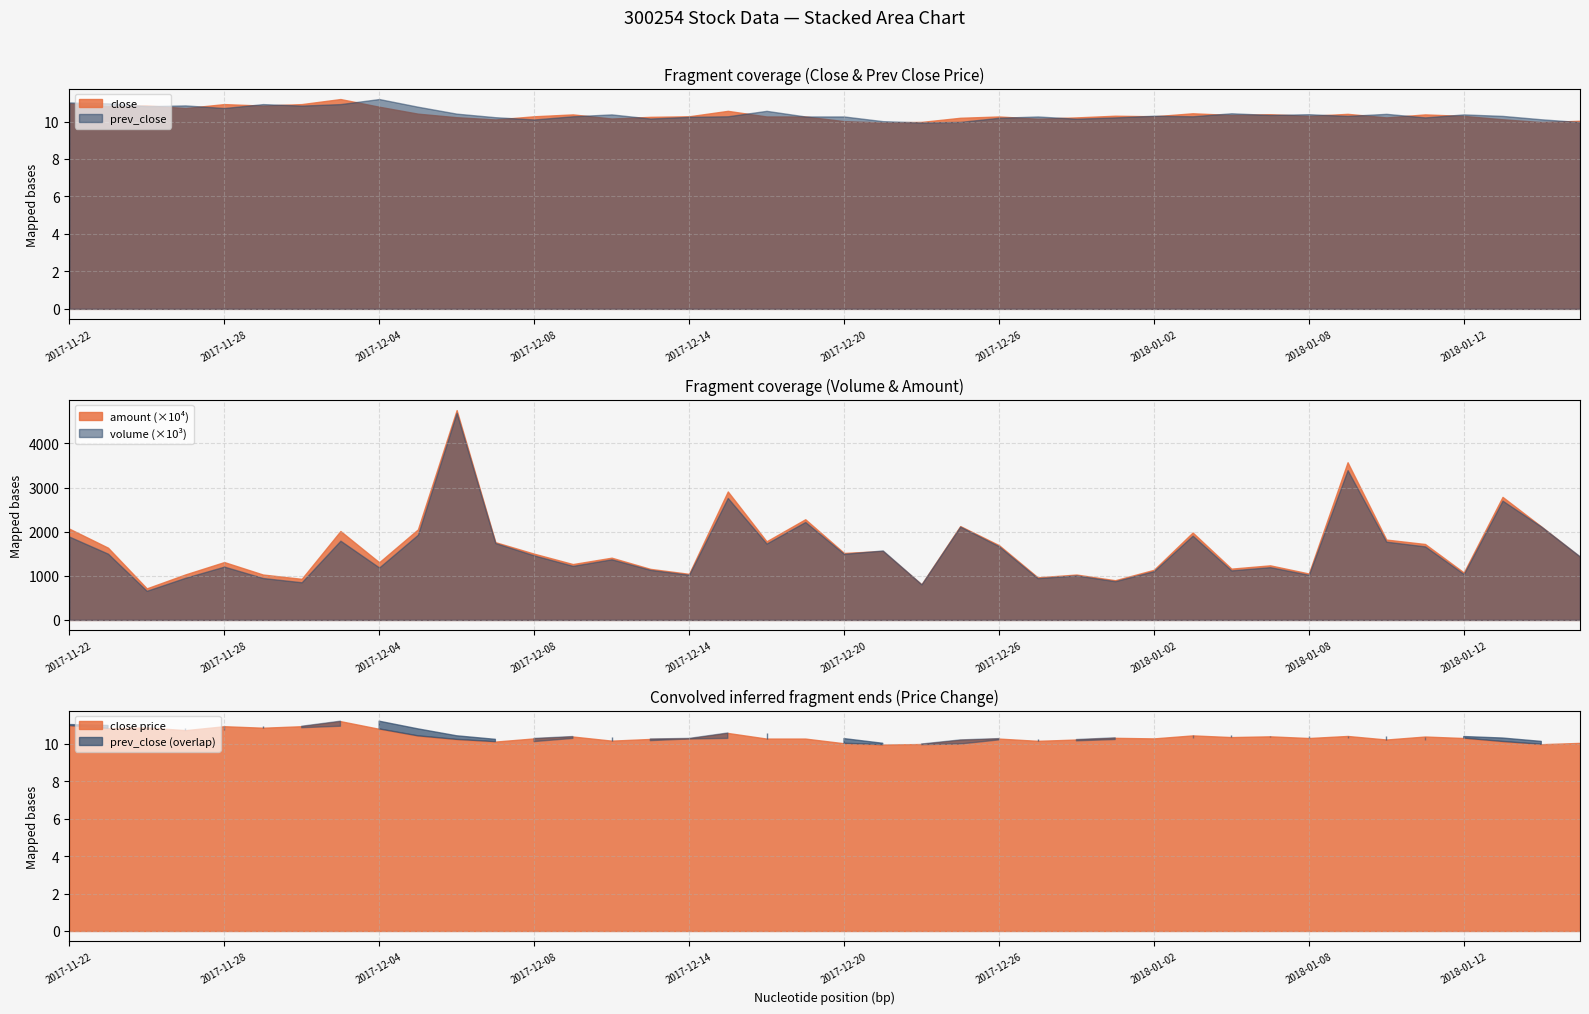

Which series changed the most between 6 and 20?

amount